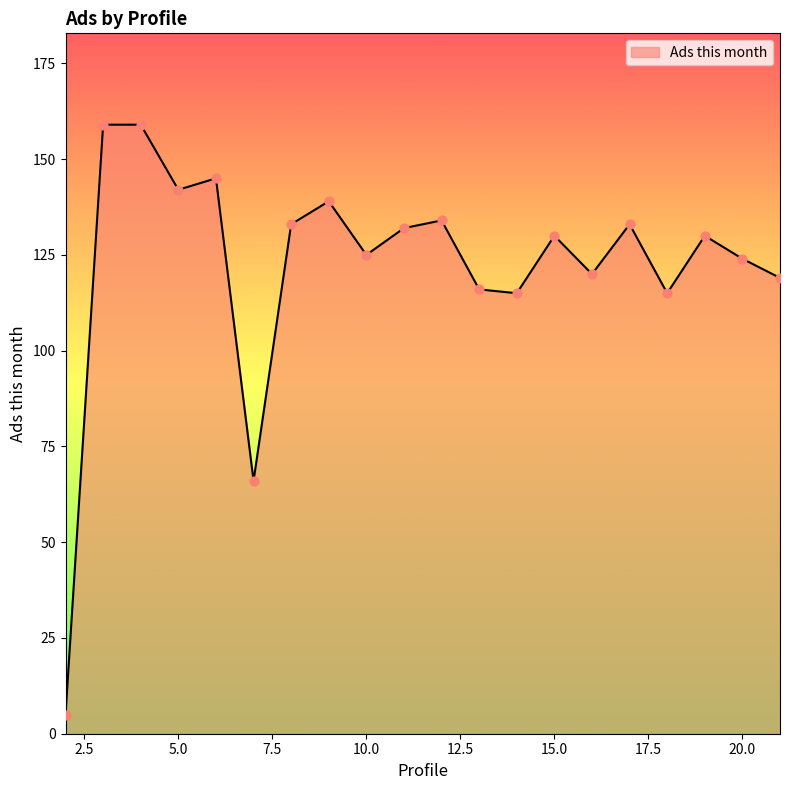

What is the greatest value displayed?

159